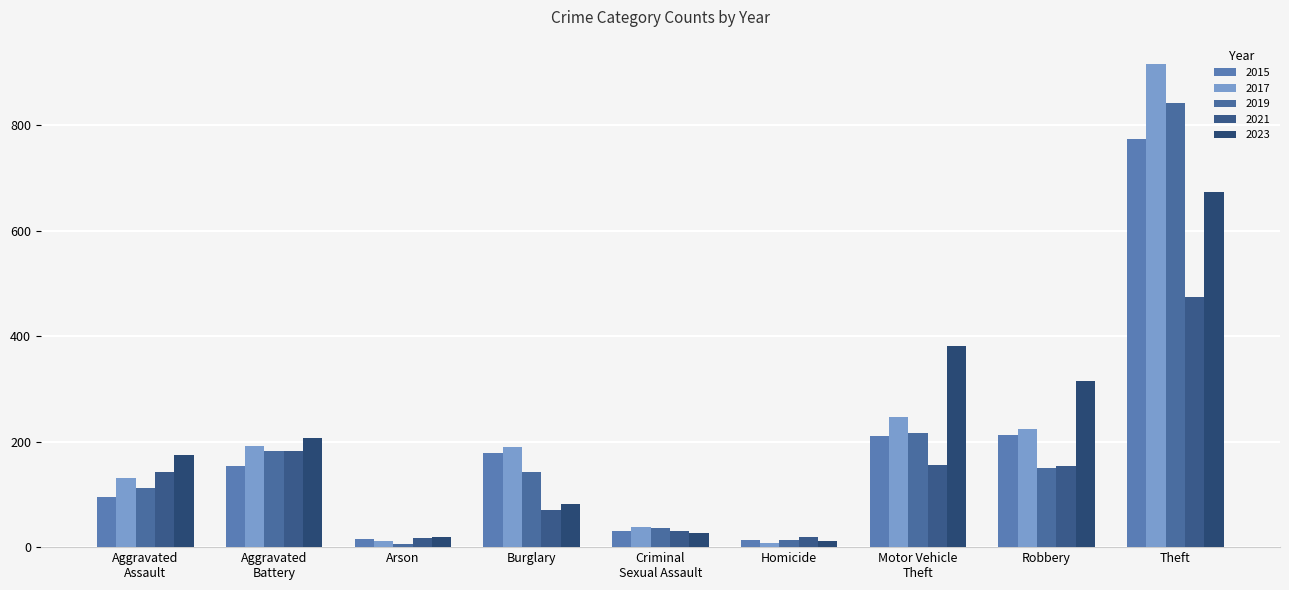

What are all the series names shown in the legend?

2015, 2017, 2019, 2021, 2023